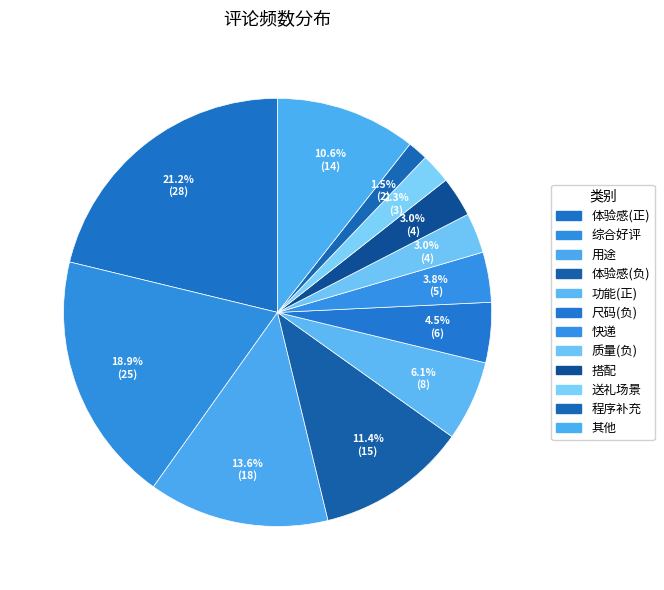

Count the number of slices in the pie.

12